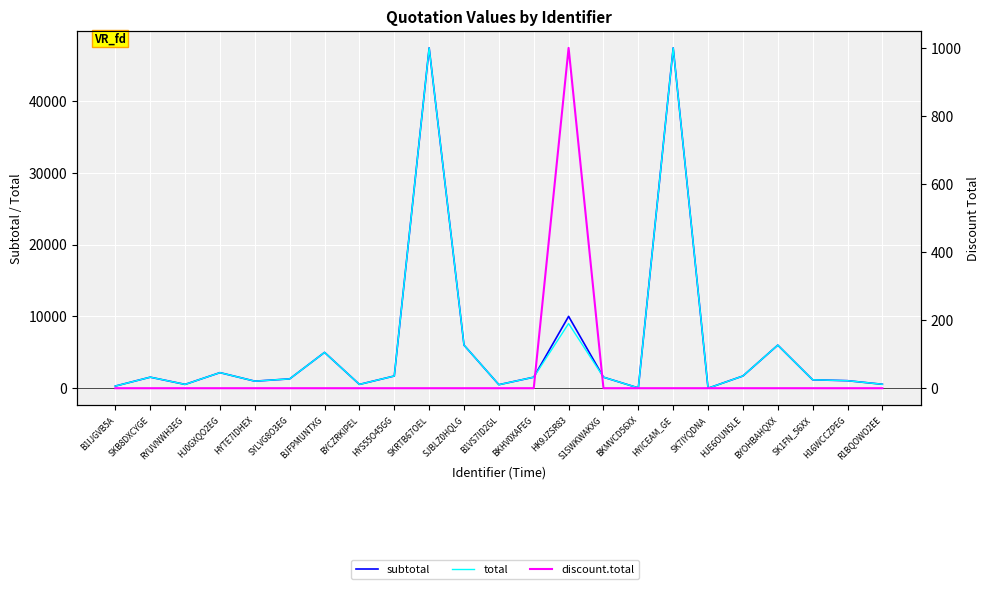

How many data points in subtotal are above 1535?

9